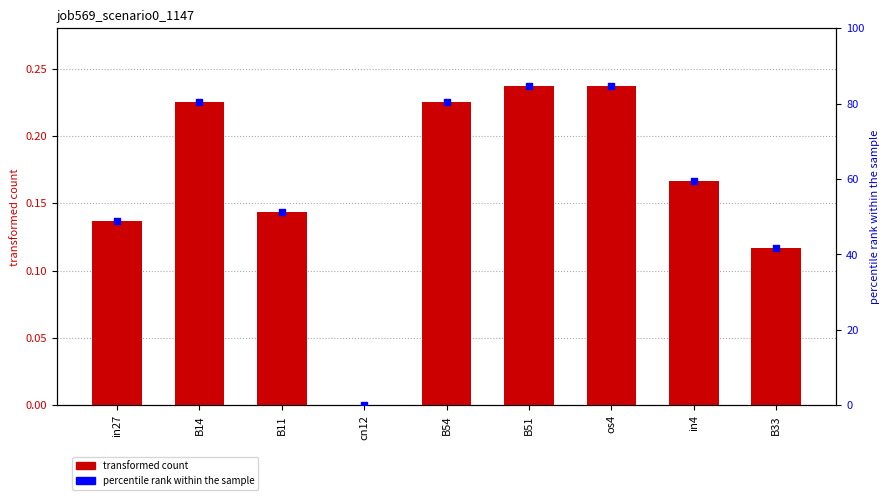

Which series has the largest total across all categories?

percentile rank within the sample